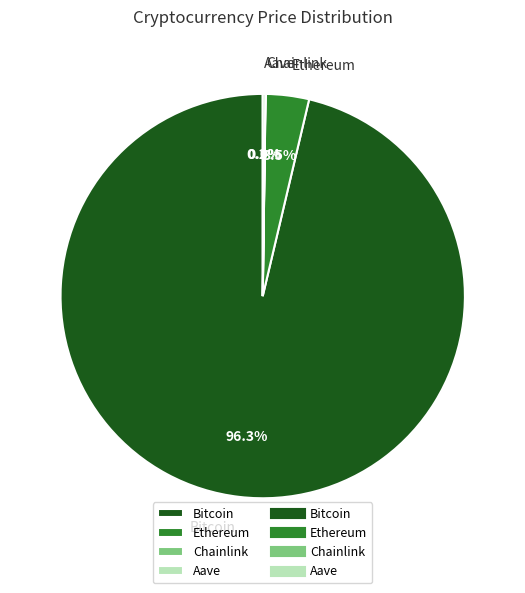

Is there any slice that represents more than half of the pie?

Yes